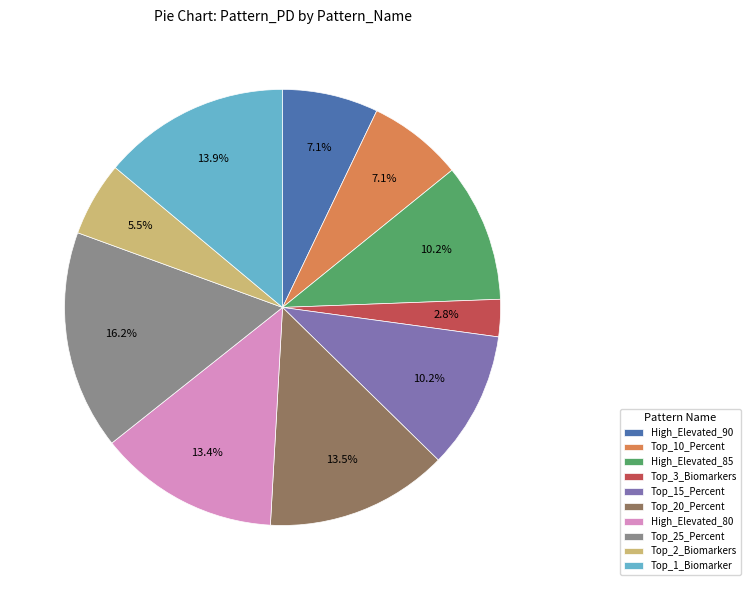

Does any single category account for the majority?

No